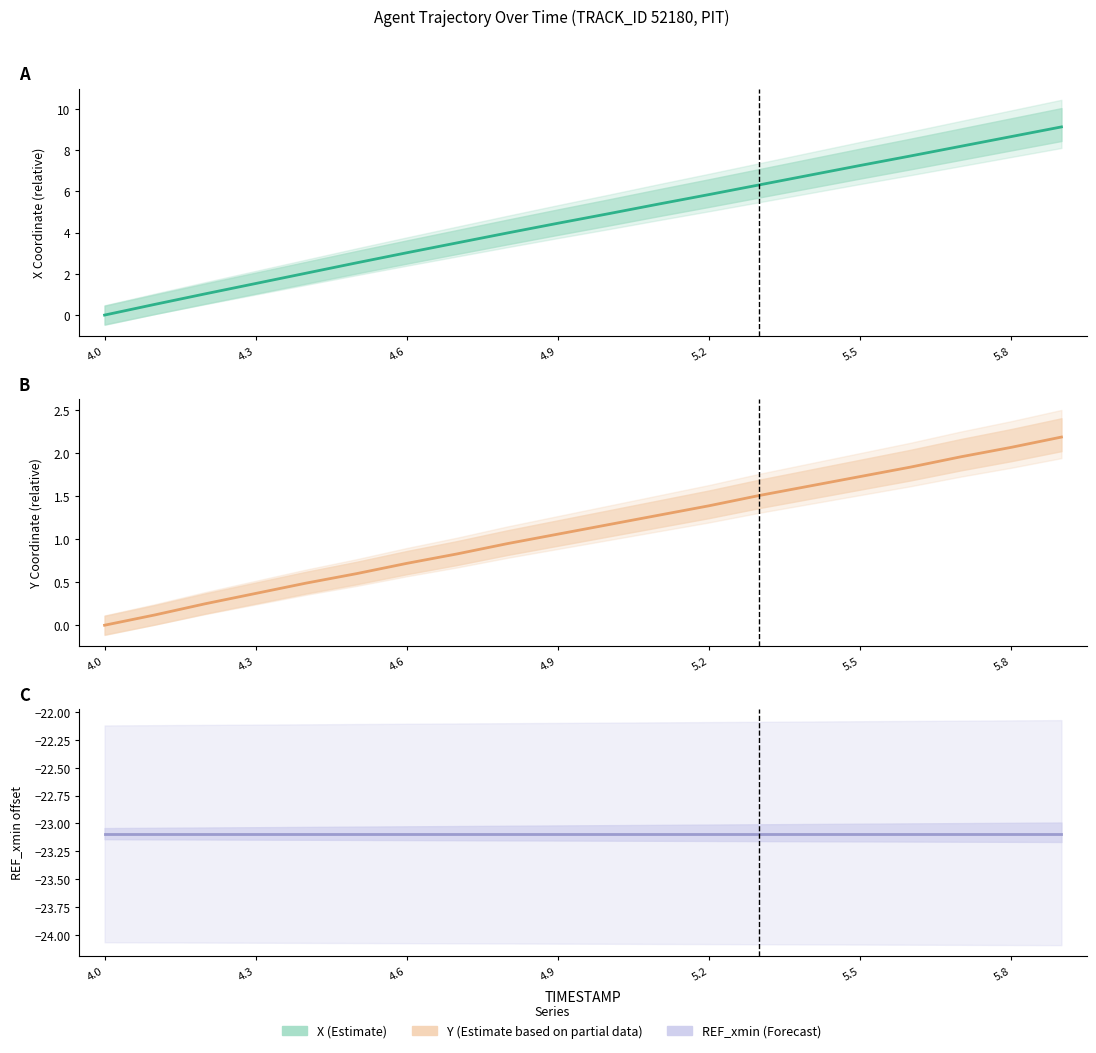

Which category has the lowest value in the X series?

4.0